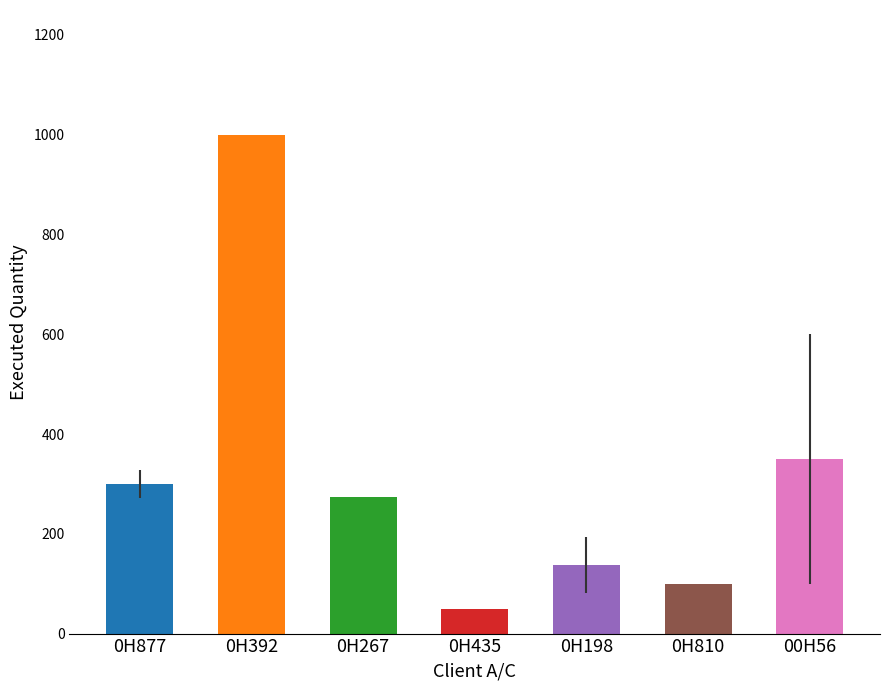

Is it true that the value at 0H392 is 1477.0?

False